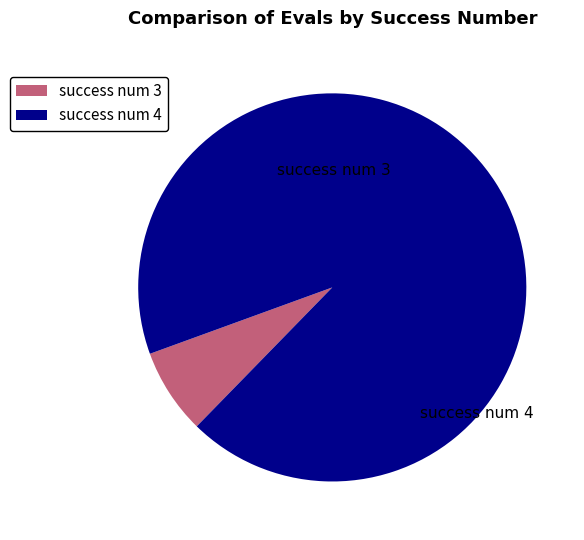

To the nearest percent, what is the combined percentage of success num 3 and success num 4?

100%